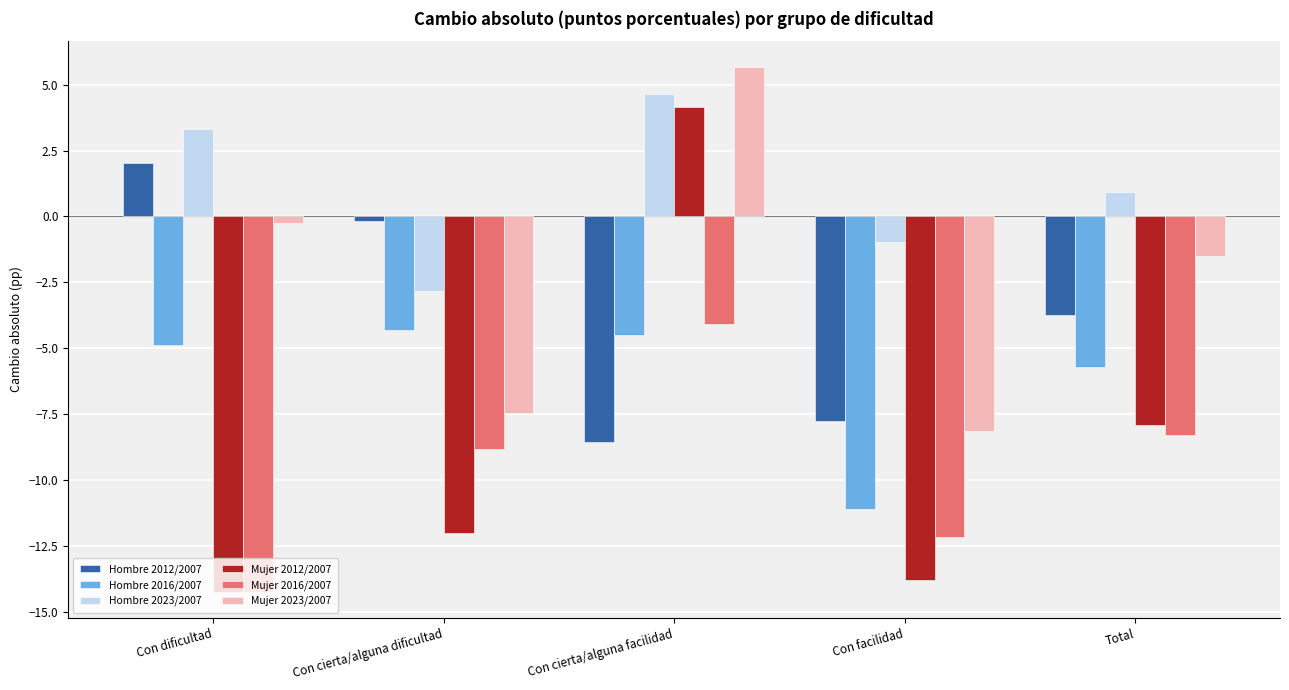

The Hombre 2016/2007 series shows -2.1 at Total. True or false?

False